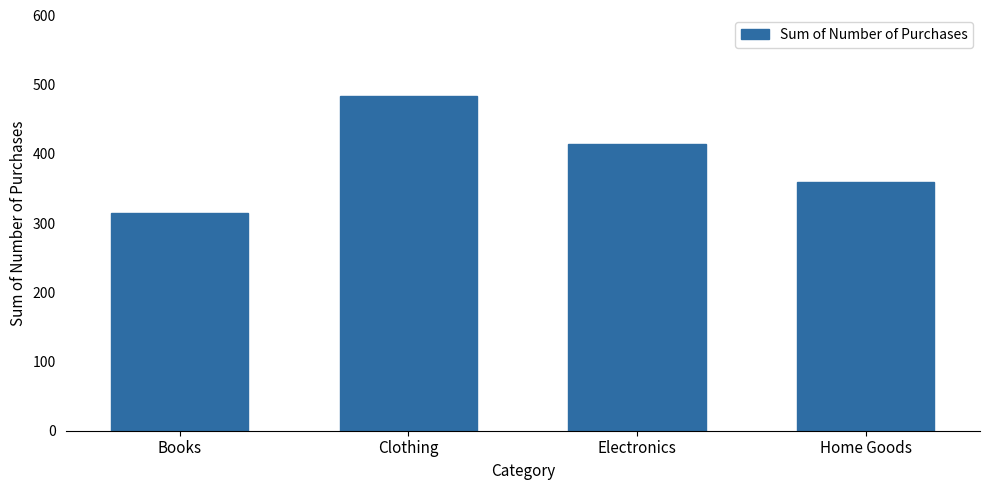

Reading left to right, extract all data points from this chart.

Books=315	Clothing=483	Electronics=415	Home Goods=359